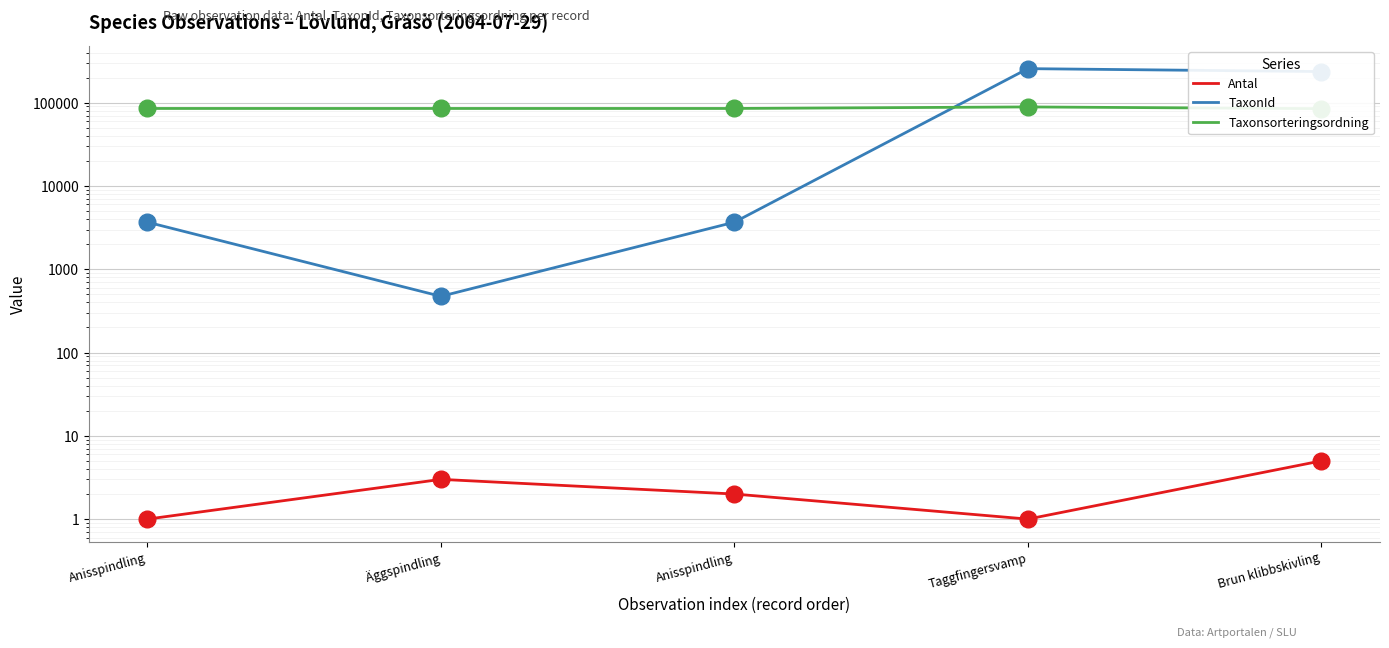

At how many categories does at least one series exceed 94024?

2